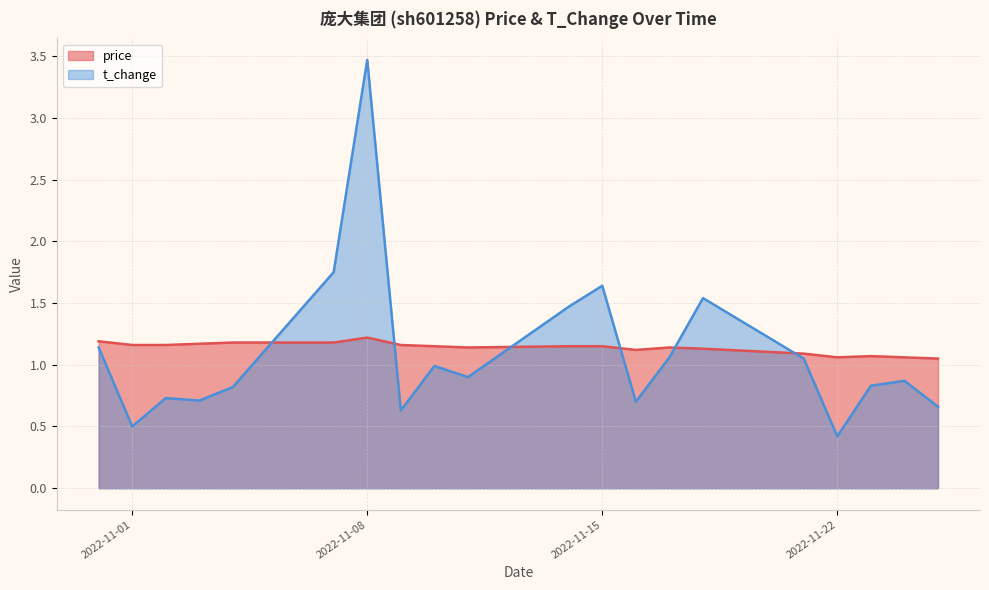

What is the value of the t_change point at the 3rd from the left?

0.7